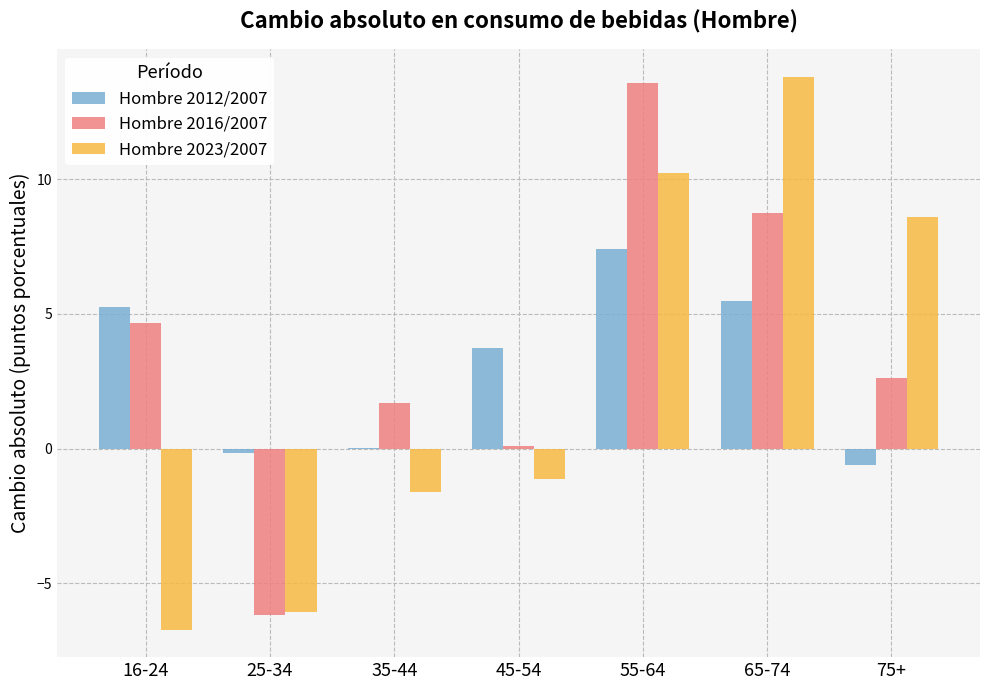

Is it true that Hombre 2016/2007 equals 1.7 at 35-44?

True